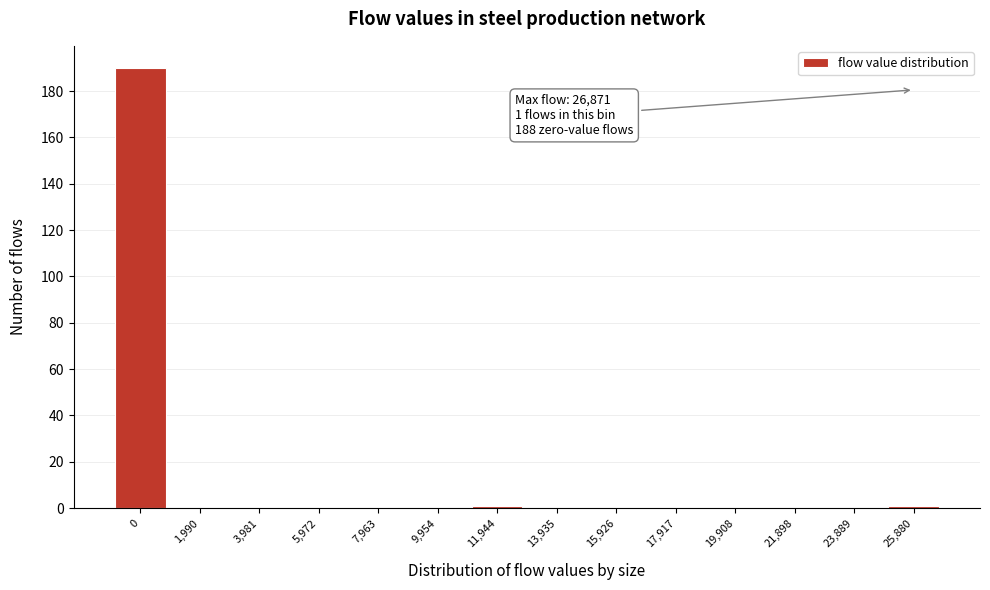

Reading left to right, what are all the values shown in this chart?

0=190	1,990=0	3,981=0	5,972=0	7,963=0	9,954=0	11,944=1	13,935=0	15,926=0	17,917=0	19,908=0	21,898=0	23,889=0	25,880=1